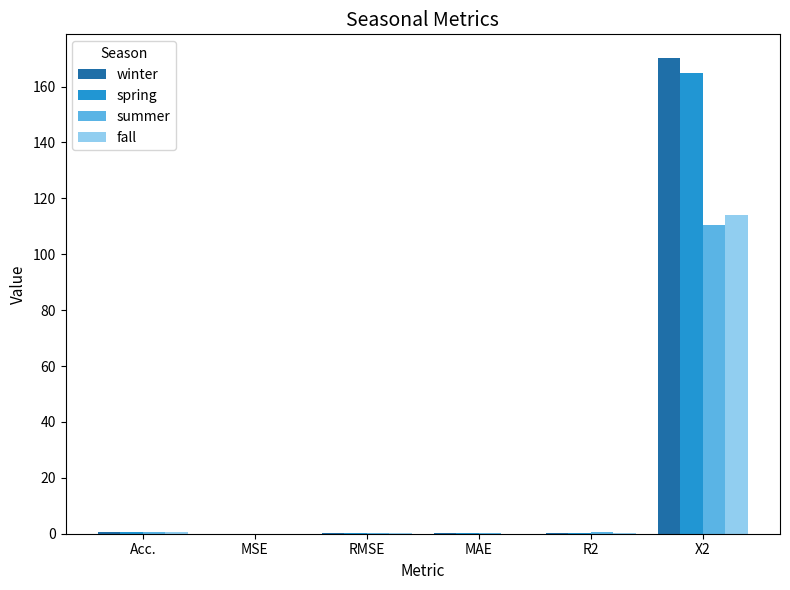

Is the value of fall at R2 greater than the value of summer at X2?

No